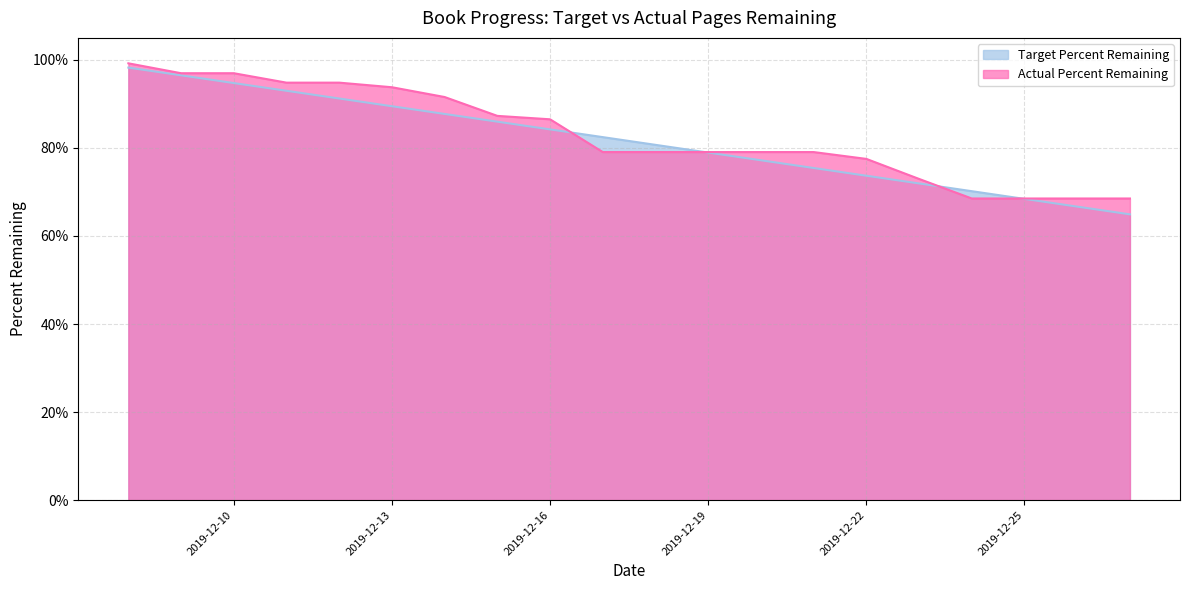

Which series ends up on top after the final intersection of Target Percent Remaining and Actual Percent Remaining?

Actual Percent Remaining